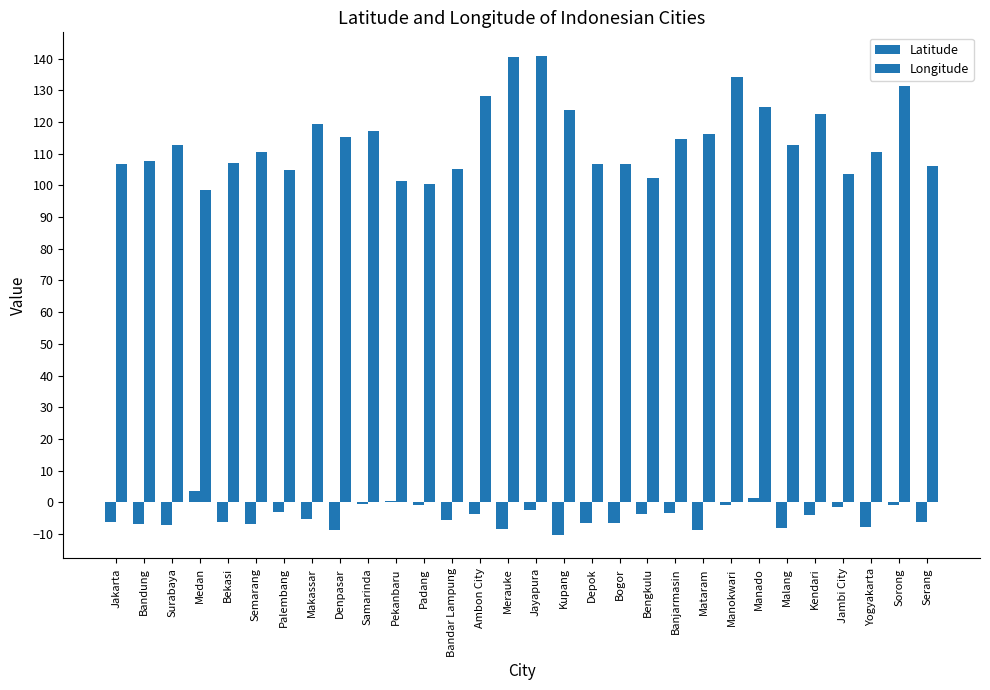

Reading left to right, extract all data points from this chart.

Latitude: -6.2	-6.9	-7.2	3.6	-6.2	-7.0	-2.9	-5.1	-8.7	-0.5	0.5	-0.9	-5.4	-3.7	-8.5	-2.5	-10.2	-6.4	-6.6	-3.8	-3.3	-8.6	-0.9	1.5	-8.0	-4.0	-1.6	-7.8	-0.9	-6.1
Longitude: 106.8	107.6	112.8	98.7	107.0	110.4	104.7	119.4	115.2	117.1	101.4	100.4	105.3	128.2	140.4	140.7	123.6	106.8	106.8	102.3	114.6	116.1	134.1	124.8	112.6	122.5	103.6	110.4	131.3	106.2